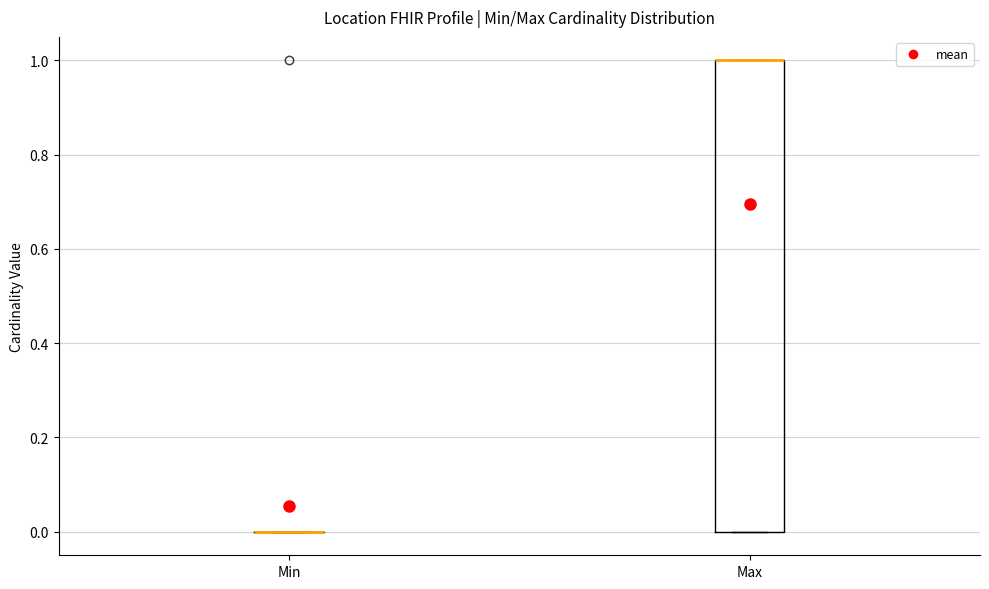

Reading left to right, read every box against the y-axis: the position of its median line, the range the box covers, and the ends of its whiskers. The values are not printed on the chart, so give them approximately, as read against the axis.

Min: box collapsed to a line at 0, whiskers 0 to 0
Max: median 1 (drawn on the box's upper edge), box 0 to 1, whiskers 0 to 1